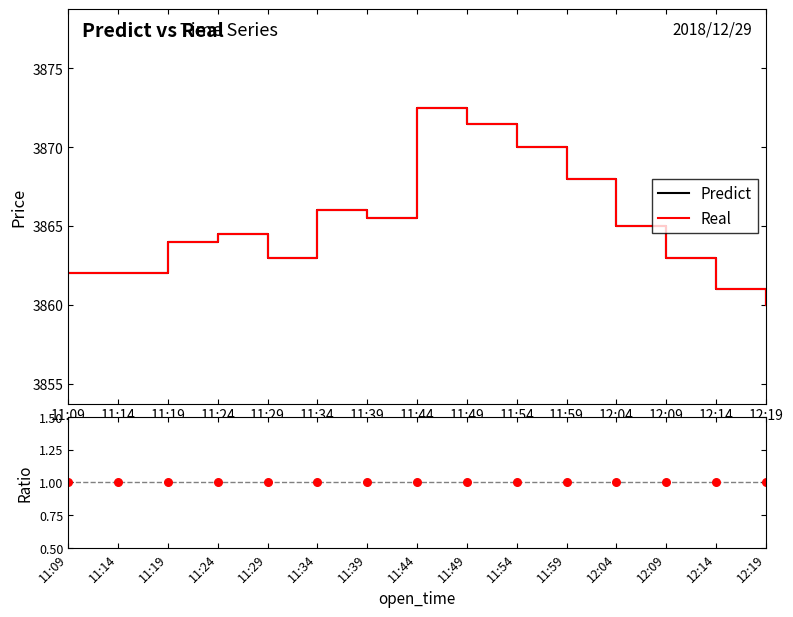

At which category is the sum across all series the highest?

11:44